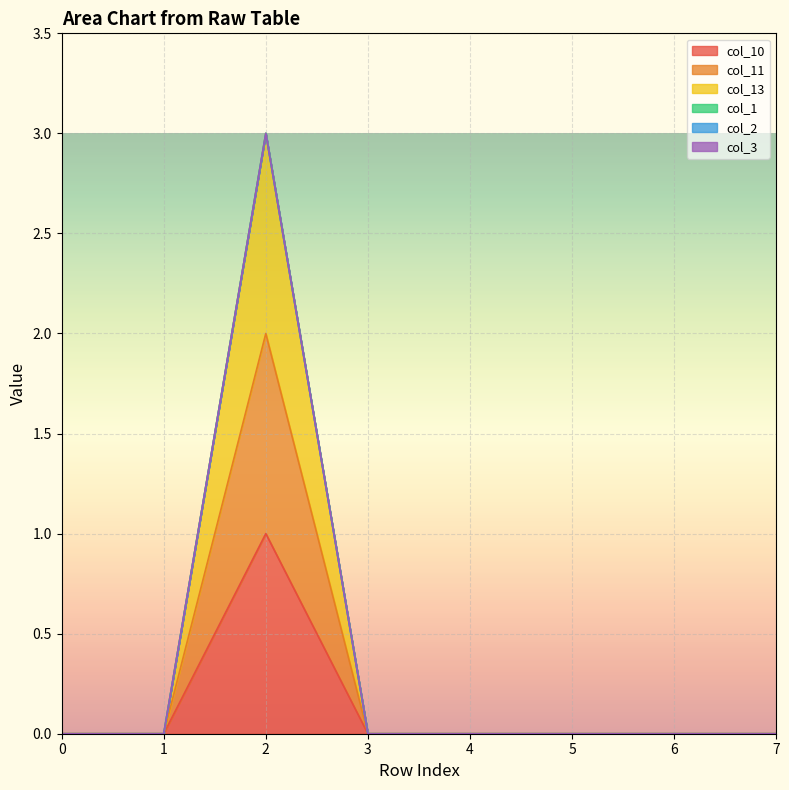

What is the sum of all col_10 values?

1